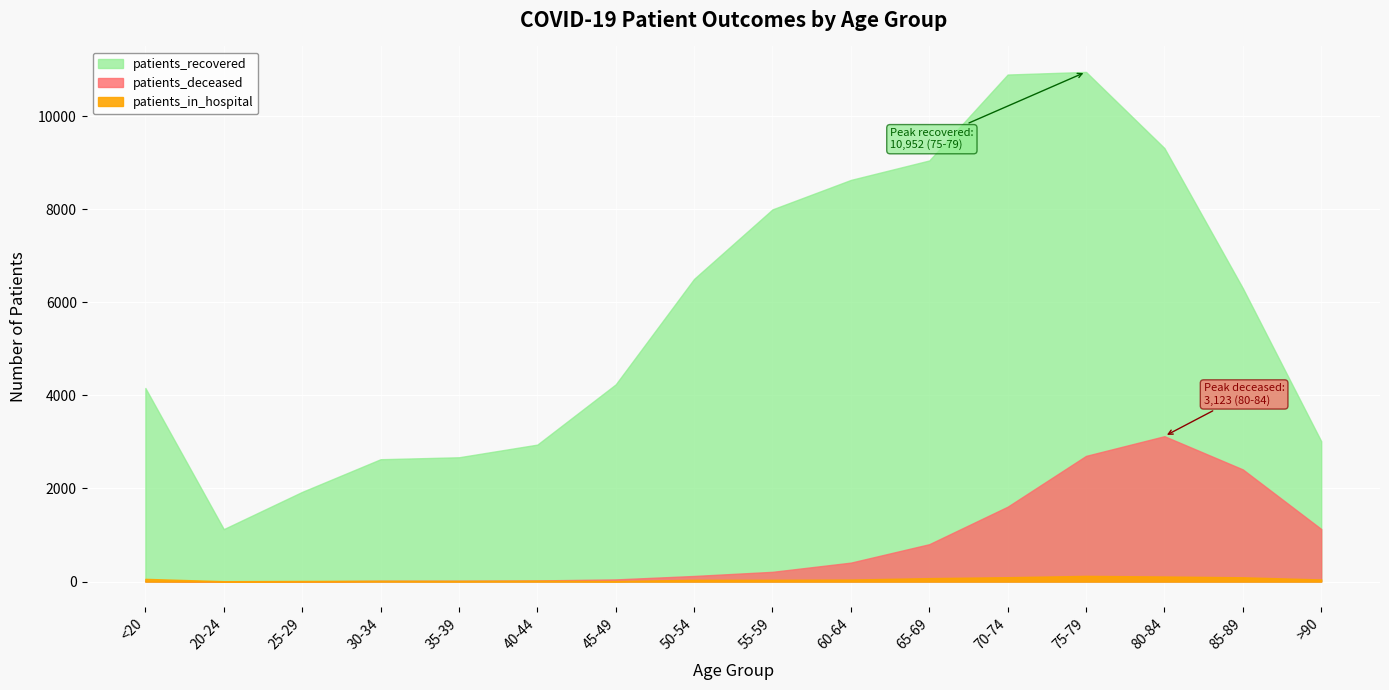

Between 40-44 and >90, which series saw the biggest shift?

patients_deceased